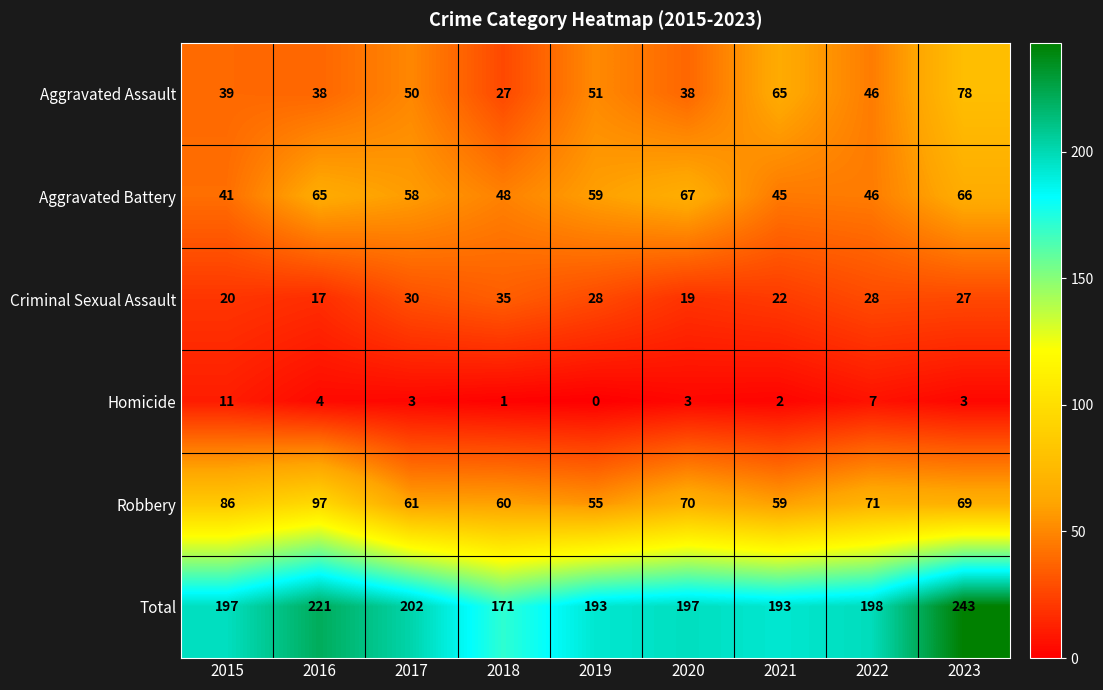

What is the difference between the maximum and minimum values in the Total series?

72